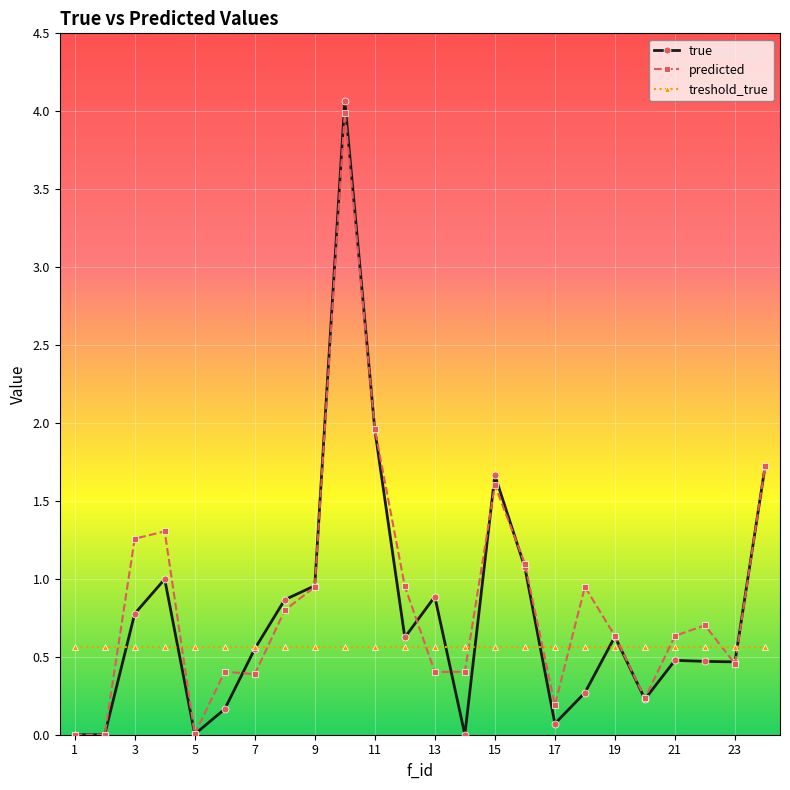

Rank the series by their maximum value, from highest to lowest.

true, predicted, treshold_true